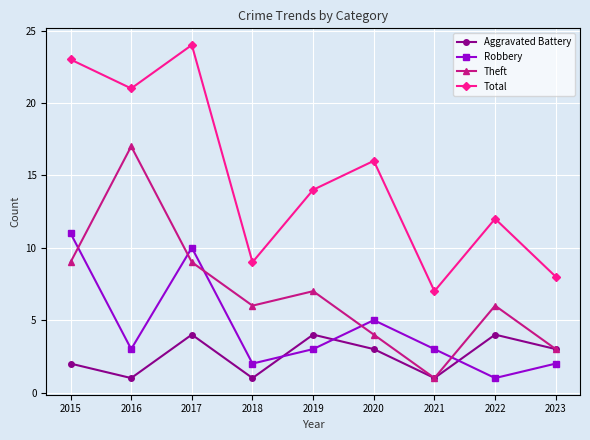

Reading left to right, what are all the values shown in this chart?

Aggravated Battery: 2015=2	2016=1	2017=4	2018=1	2019=4	2020=3	2021=1	2022=4	2023=3
Robbery: 2015=11	2016=3	2017=10	2018=2	2019=3	2020=5	2021=3	2022=1	2023=2
Theft: 2015=9	2016=17	2017=9	2018=6	2019=7	2020=4	2021=1	2022=6	2023=3
Total: 2015=23	2016=21	2017=24	2018=9	2019=14	2020=16	2021=7	2022=12	2023=8